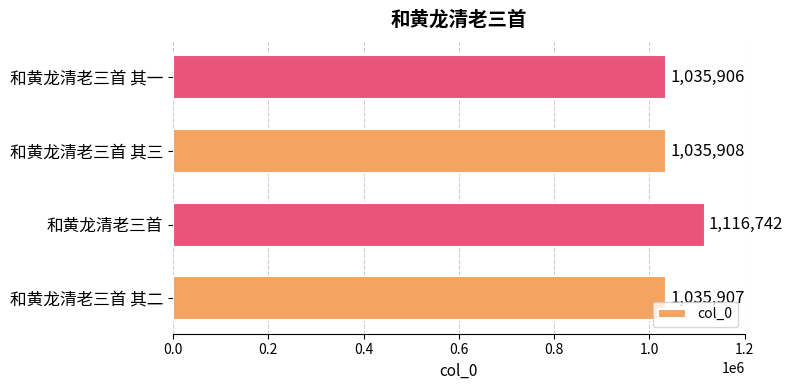

Rank the categories by value from lowest to highest.

和黄龙清老三首 其一, 和黄龙清老三首 其二, 和黄龙清老三首 其三, 和黄龙清老三首